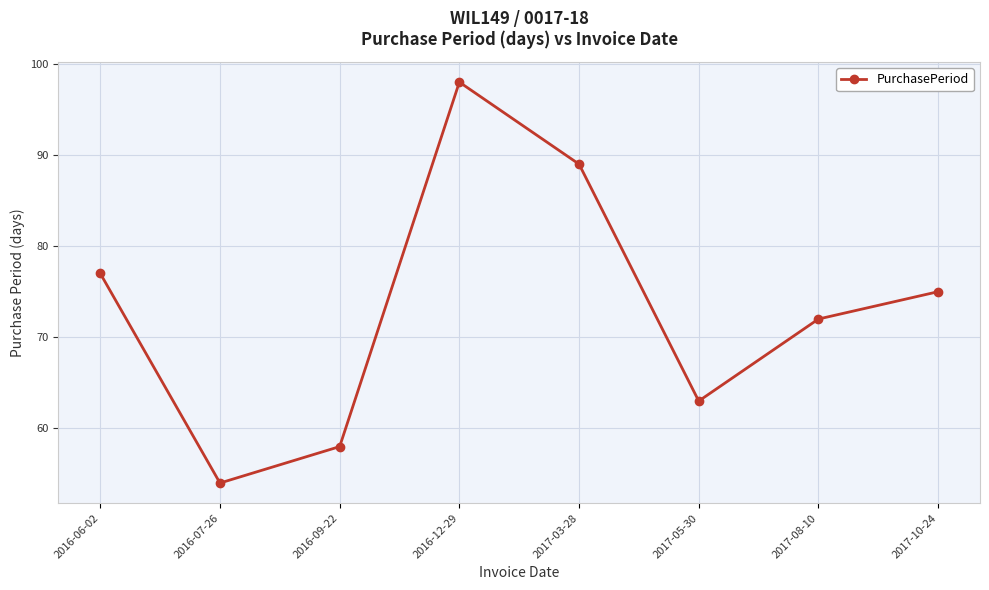

True or false: the data has more than 1 interior local peaks.

False